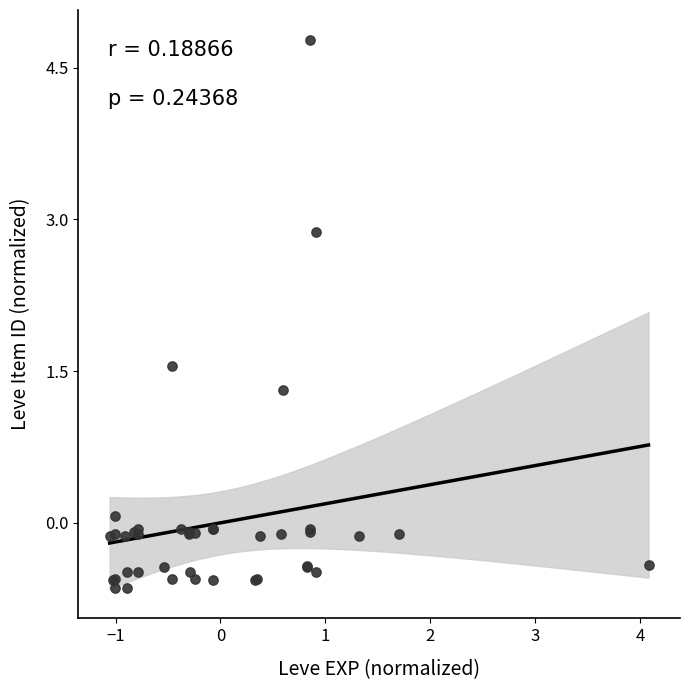

What Y value in the scatter plot is closest to 2?

1.5